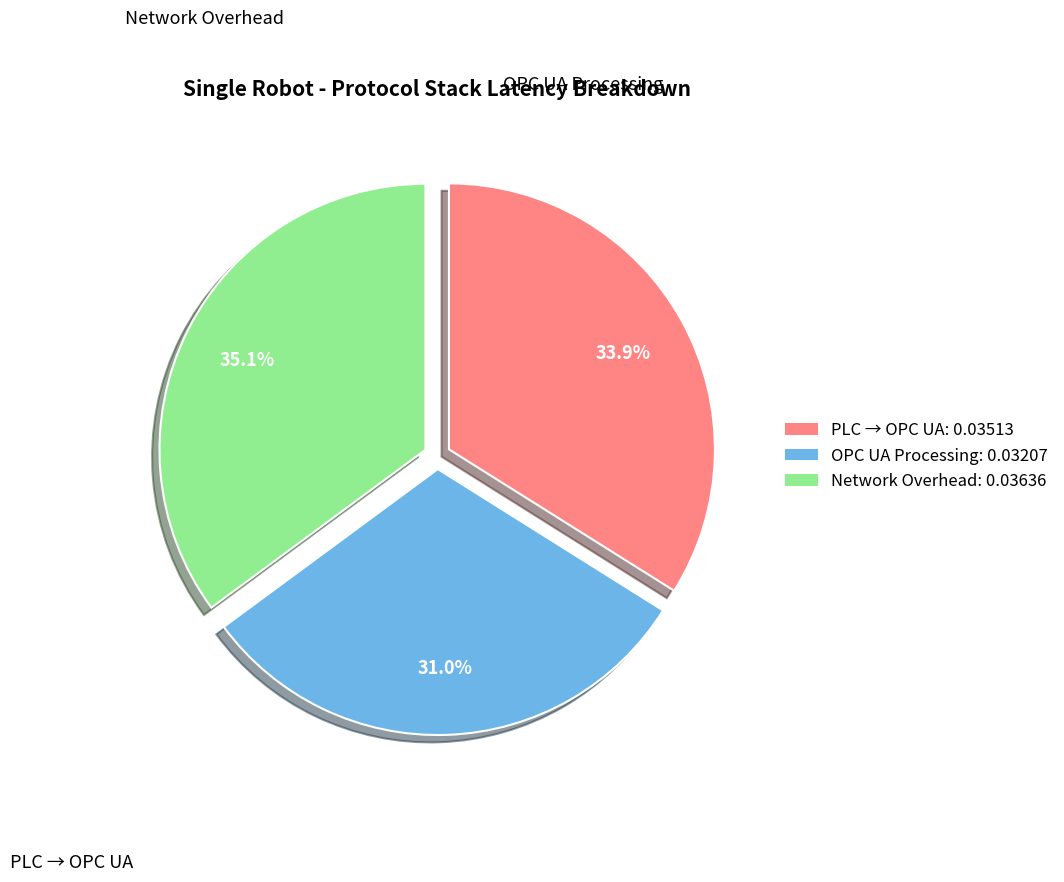

Does any single category account for the majority?

No